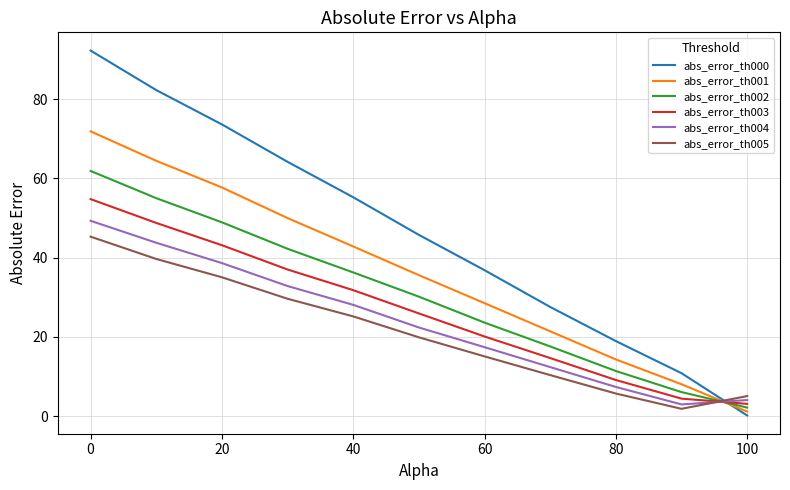

Which series has the widest spread of values?

abs_error_th000